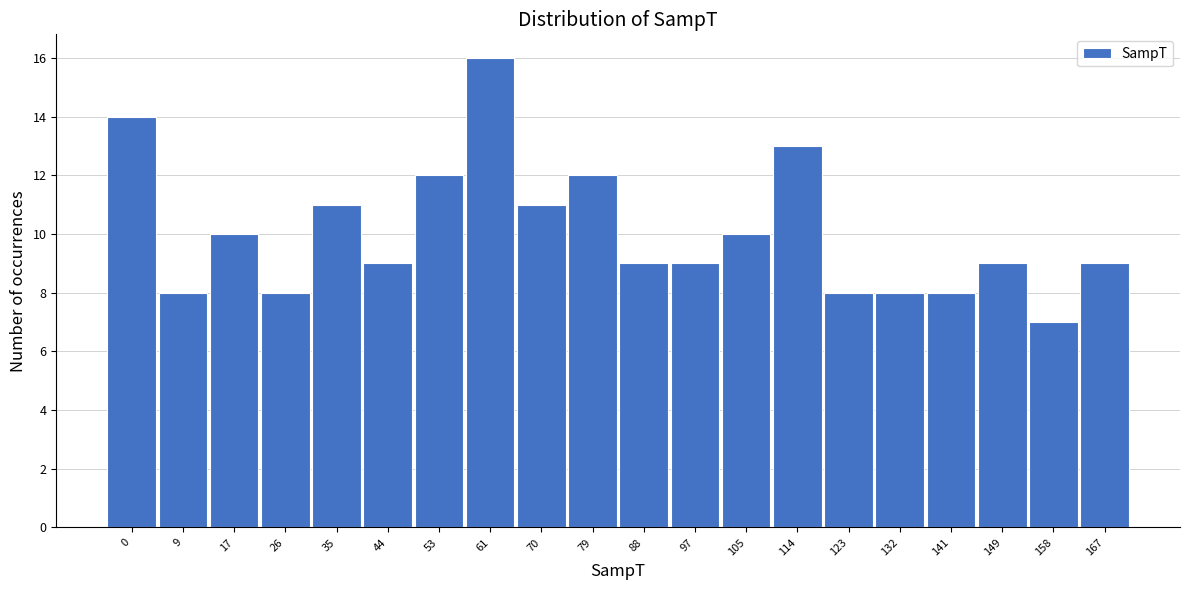

Reading right to left, list all the values displayed in this chart.

167=9	158=7	149=9	141=8	132=8	123=8	114=13	105=10	97=9	88=9	79=12	70=11	61=16	53=12	44=9	35=11	26=8	17=10	9=8	0=14